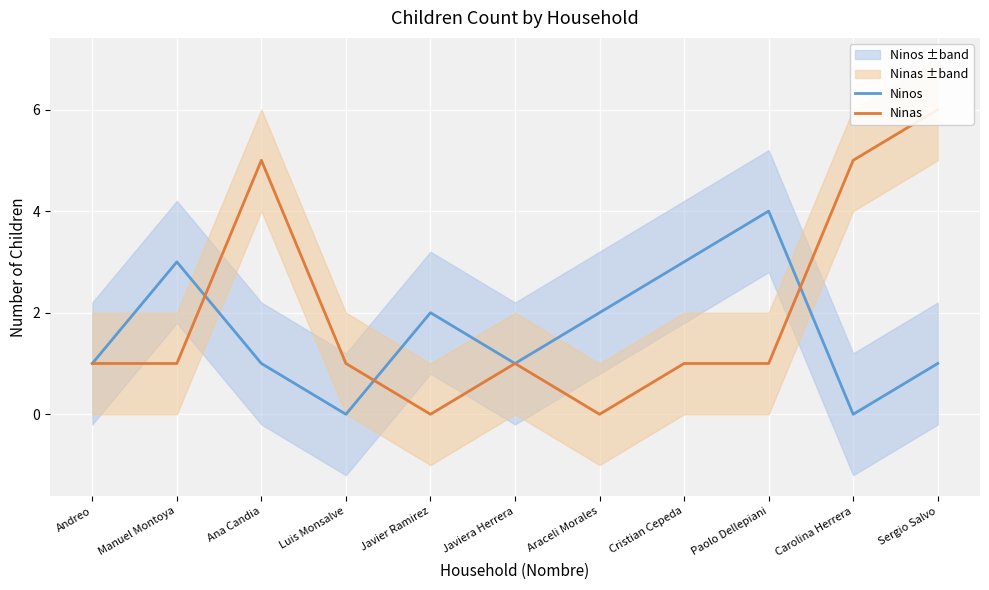

Reading left to right, what are all the values shown in this chart?

Ninos: 1	3	1	0	2	1	2	3	4	0	1
Ninas: 1	1	5	1	0	1	0	1	1	5	6